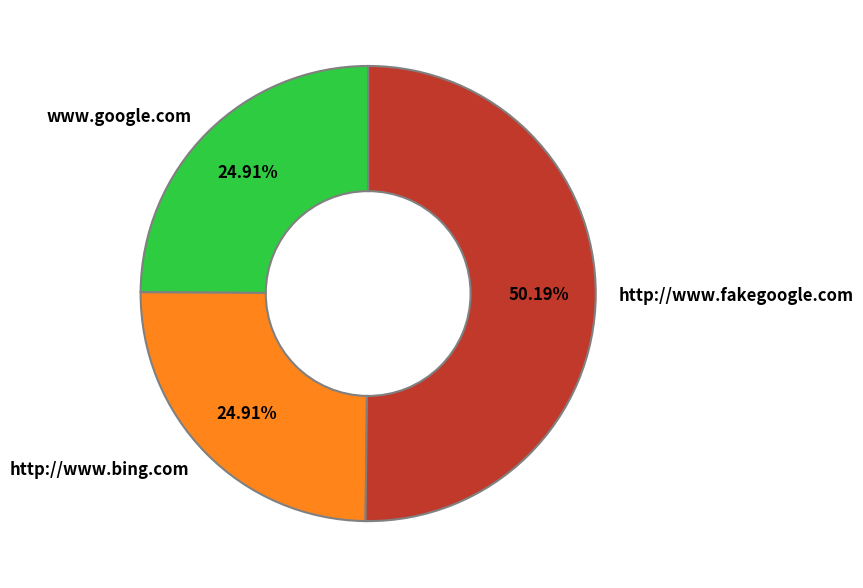

True or false: http://www.bing.com accounts for 34% of the total.

False